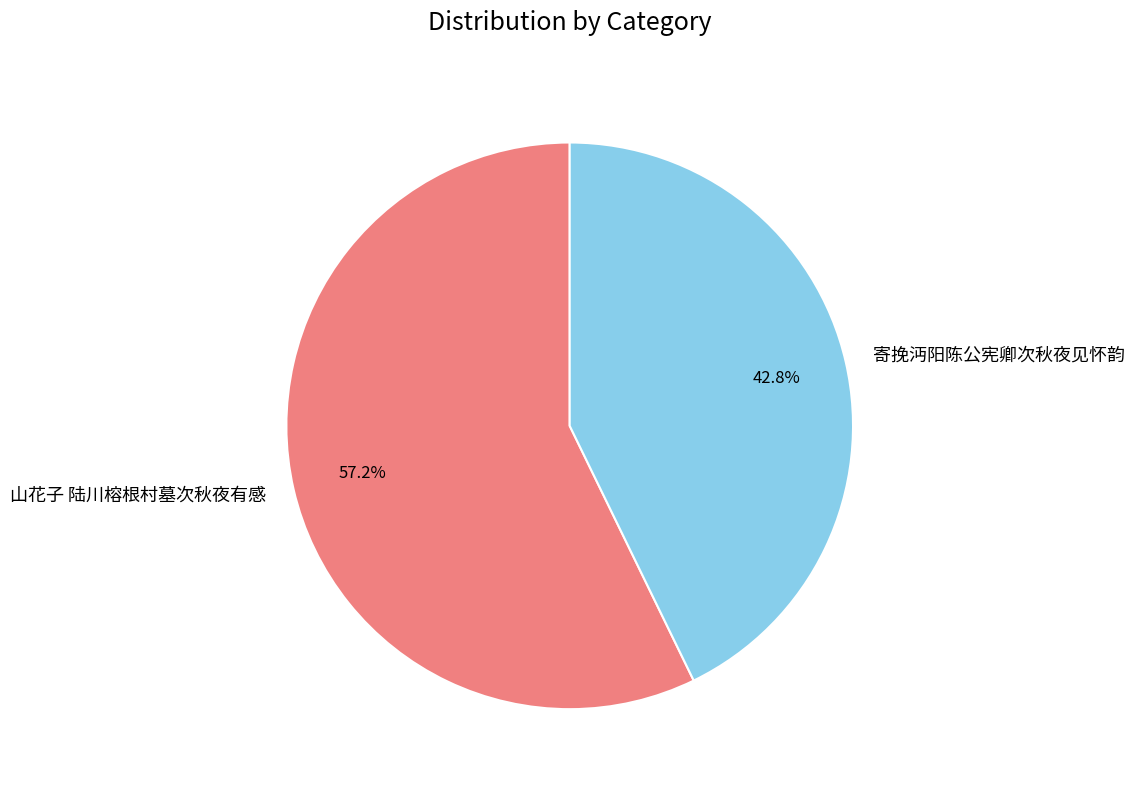

Combined, what portion of the pie is 山花子 陆川榕根村墓次秋夜有感 and 寄挽沔阳陈公宪卿次秋夜见怀韵?

100.0%